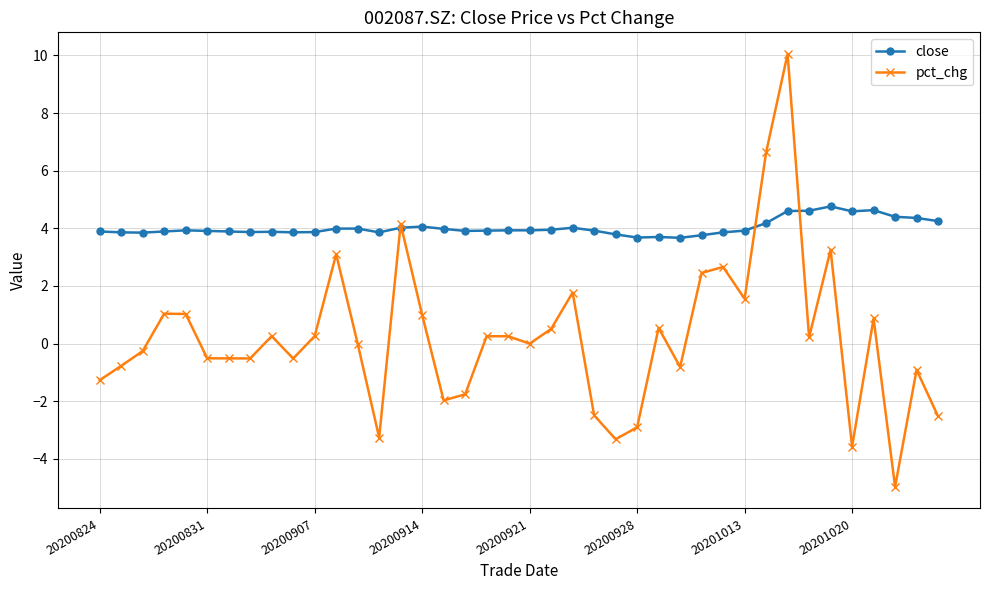

True or false: pct_chg has more than 0 interior local peaks.

True